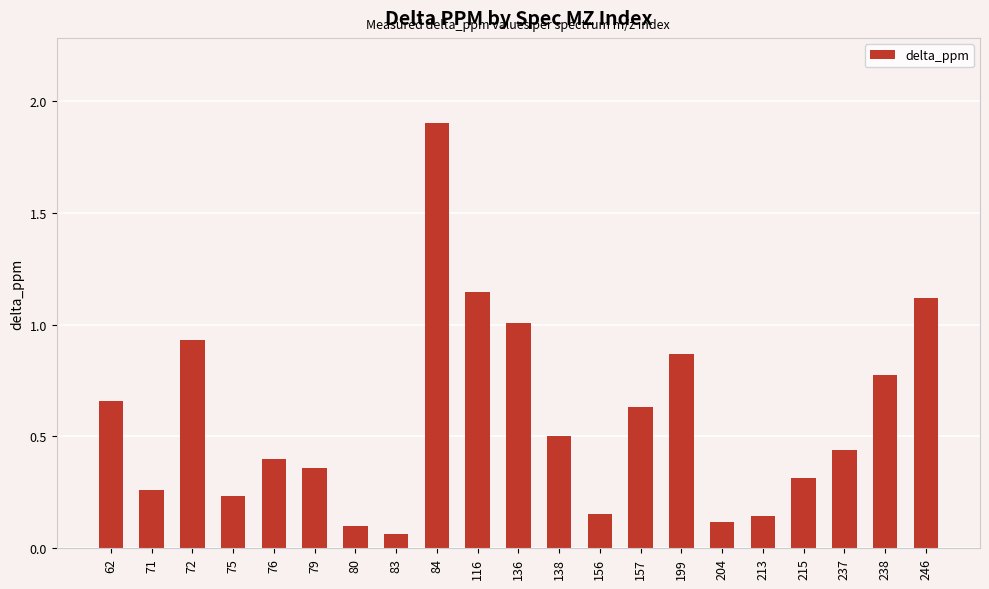

How many distinct data groups are displayed?

1